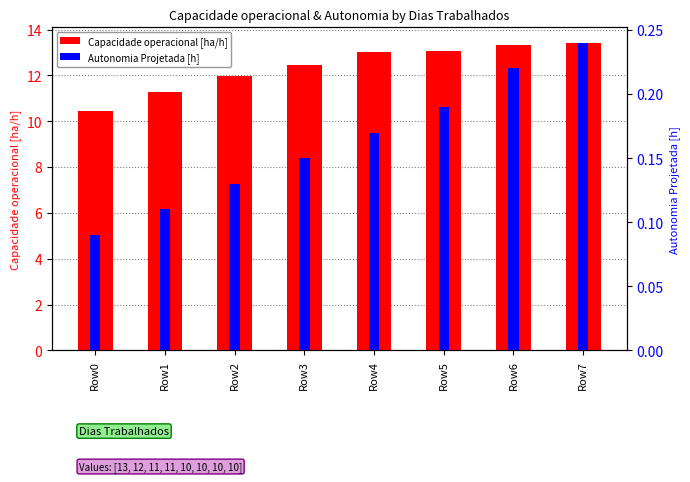

What is the greatest value displayed?

13.4